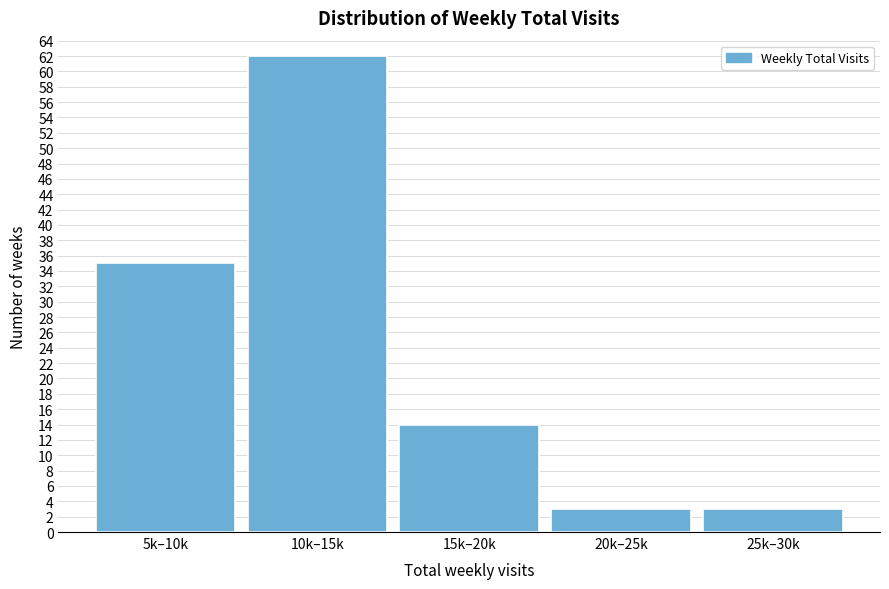

Reading right to left, what are all the values shown in this chart?

3	3	14	62	35